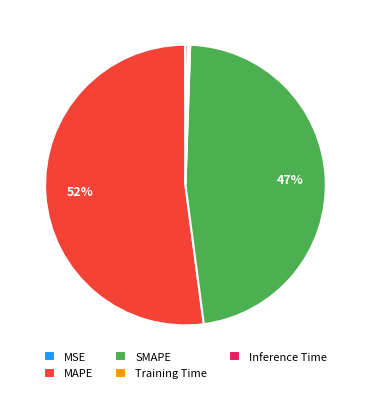

Which slice is the largest?

MAPE